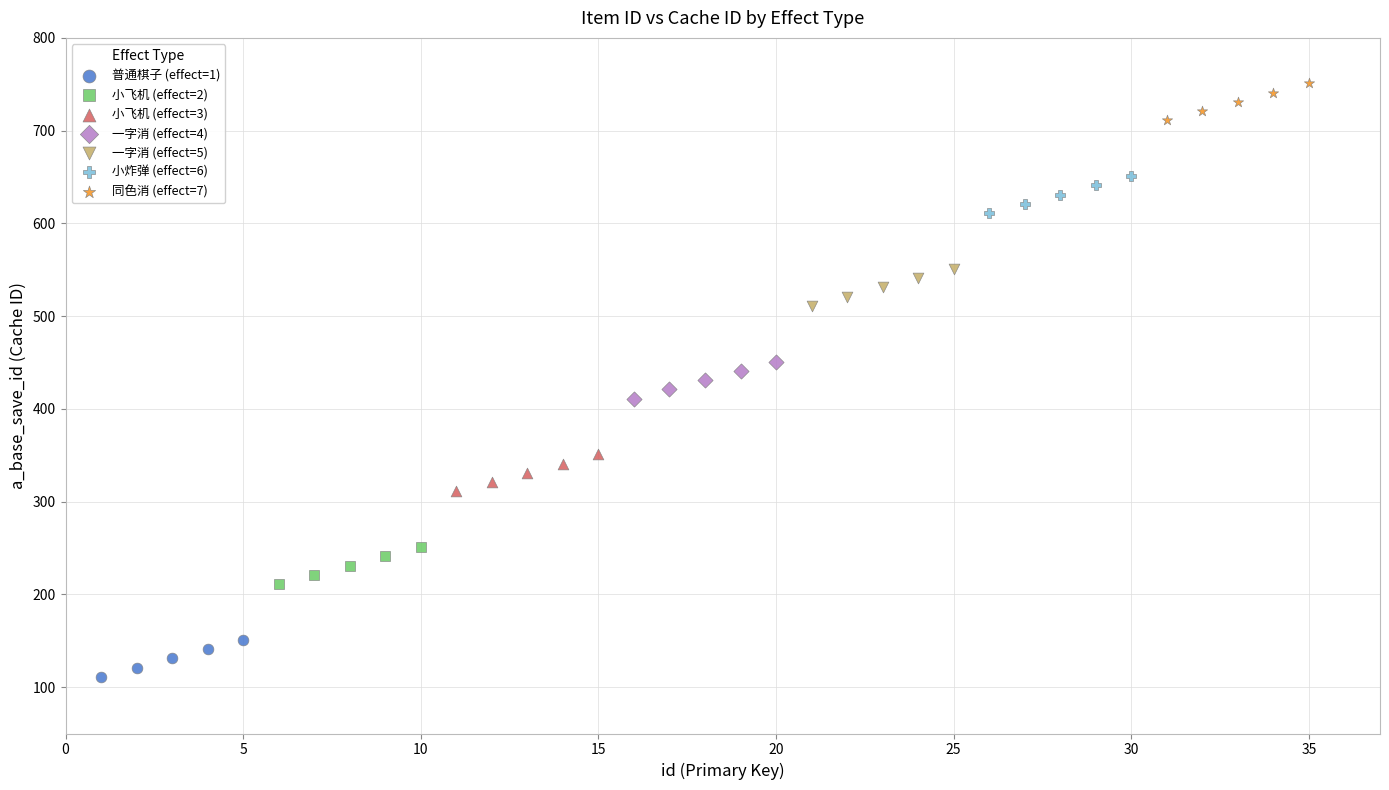

Which series contains the highest Y value?

同色消 (effect=7)